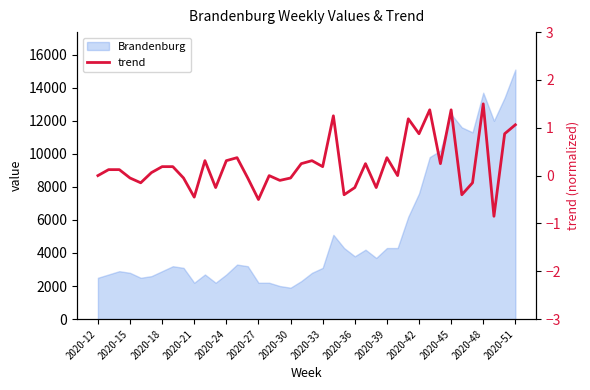

True or false: the data has more than 1 interior local peaks.

True